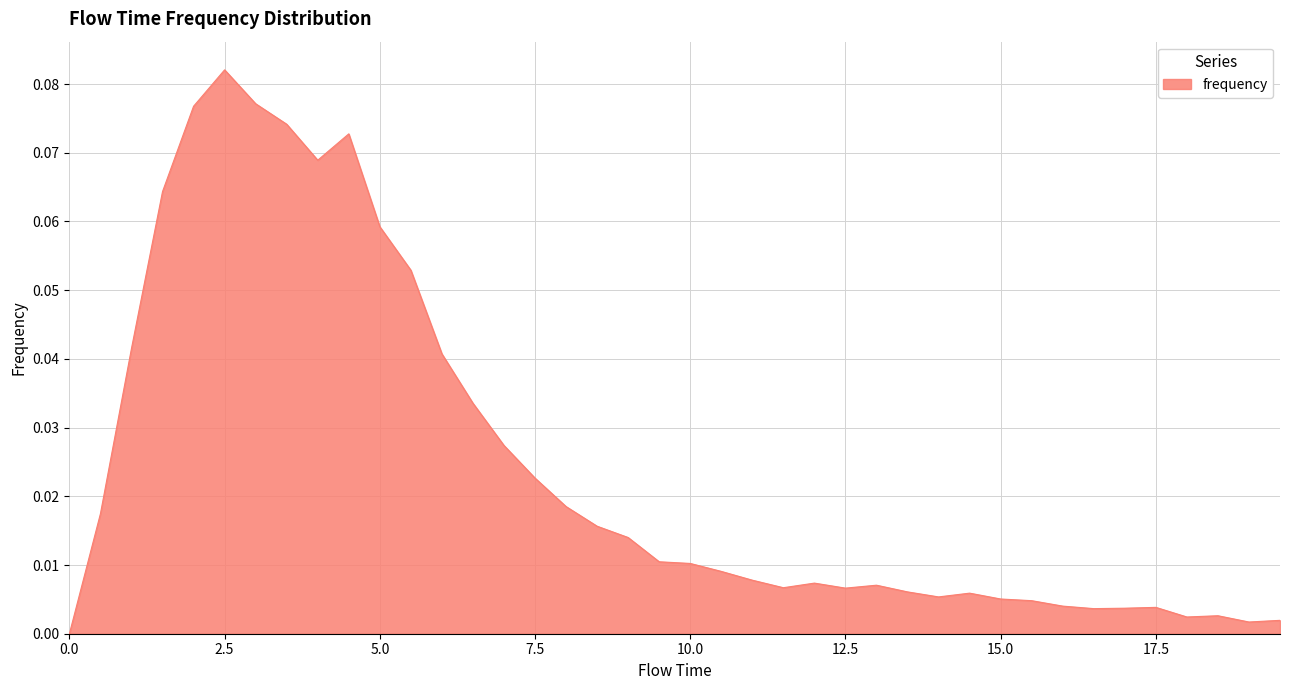

Count the number of categories in the chart.

40